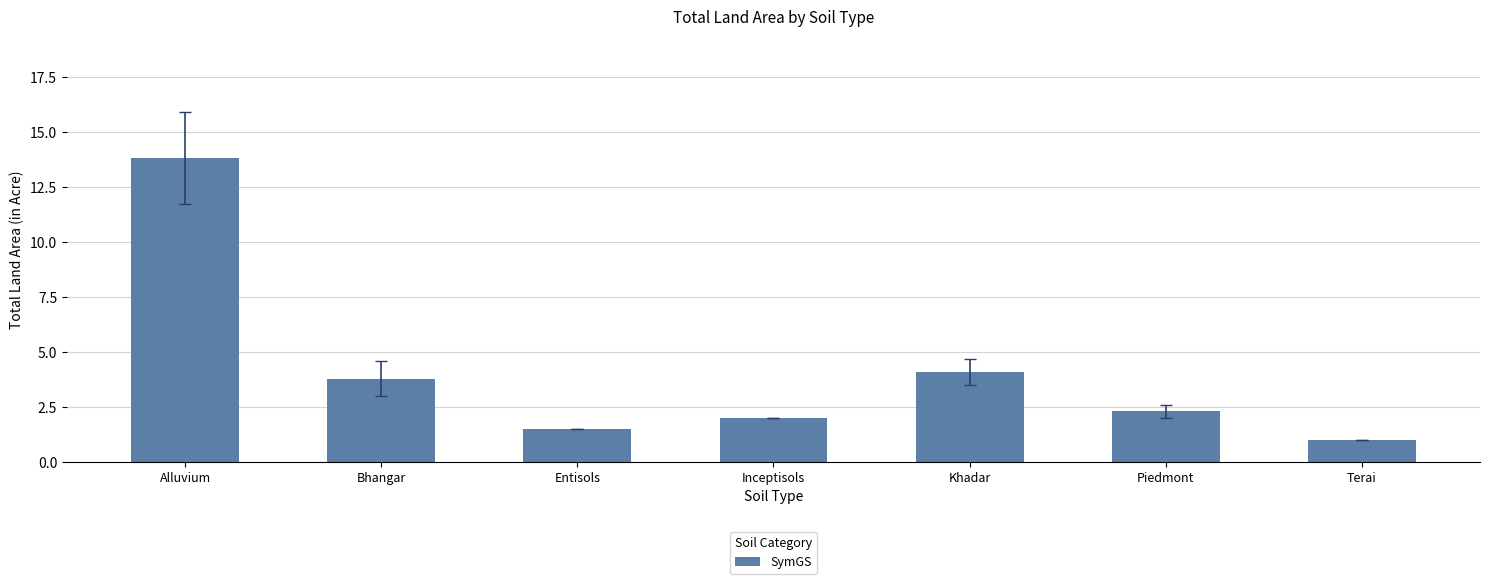

Does the chart contain any negative values?

No